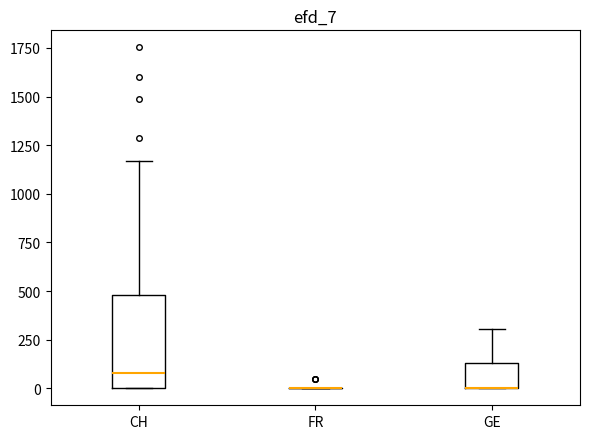

Which box is the tallest, from its lower edge to its upper edge?

CH